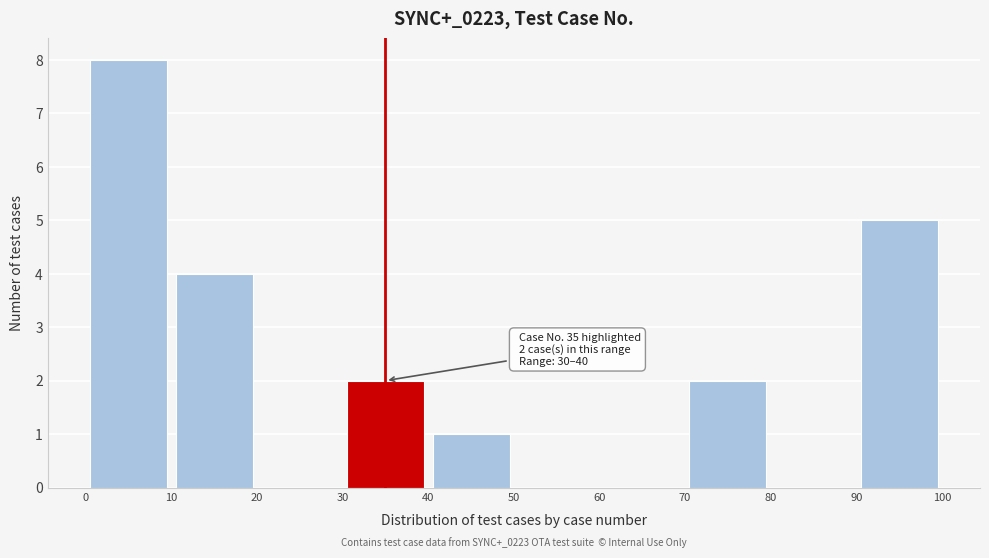

Which range on the x-axis has the tallest bar?

0 to 10